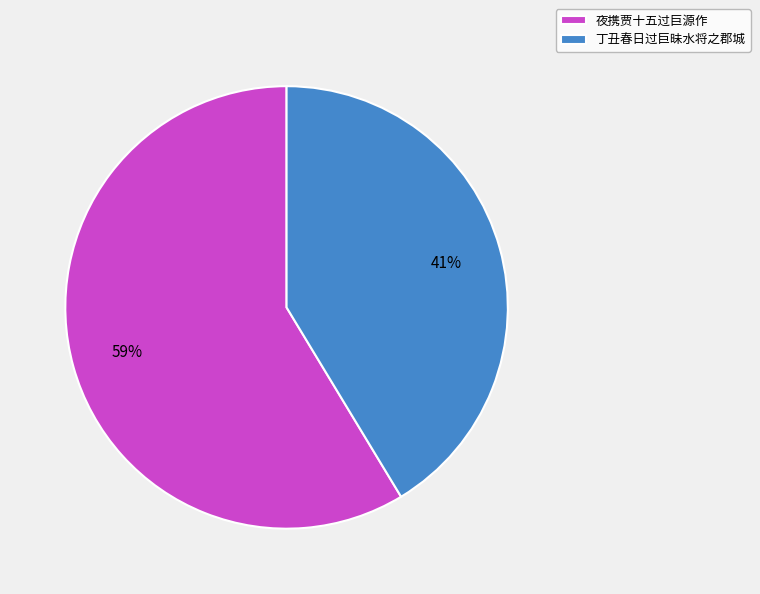

Rank the categories by value from highest to lowest.

夜携贾十五过巨源作, 丁丑春日过巨昧水将之郡城